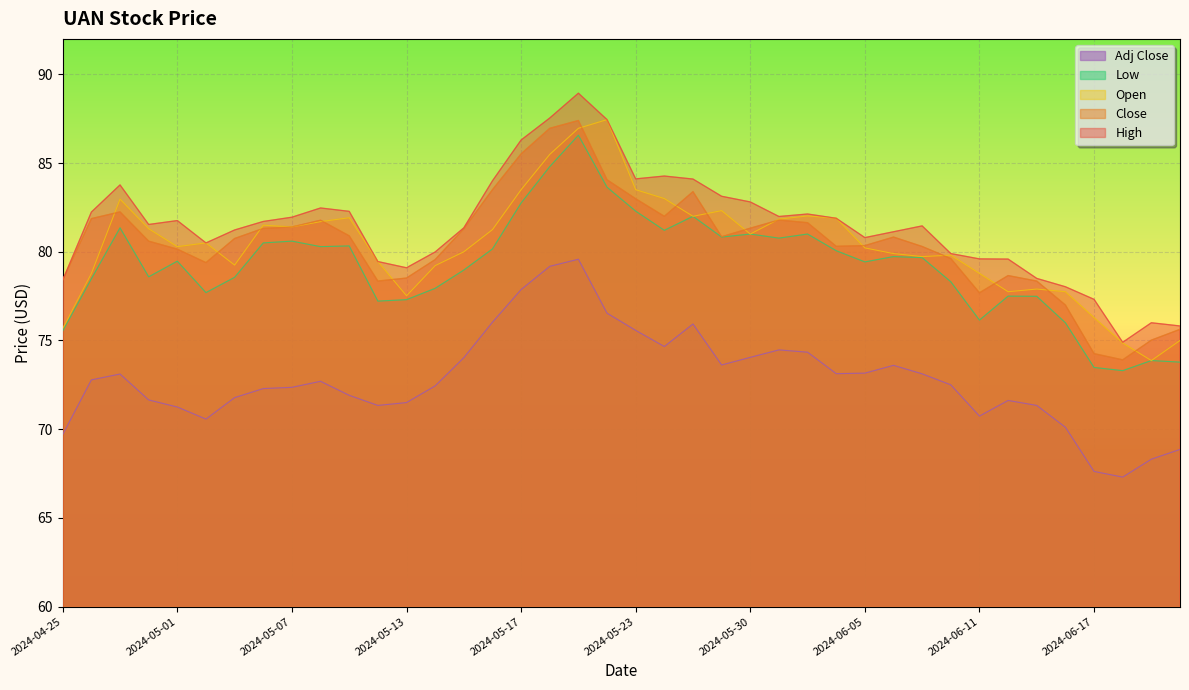

Between 2024-04-25 and 2024-05-02, which series saw the biggest shift?

Open